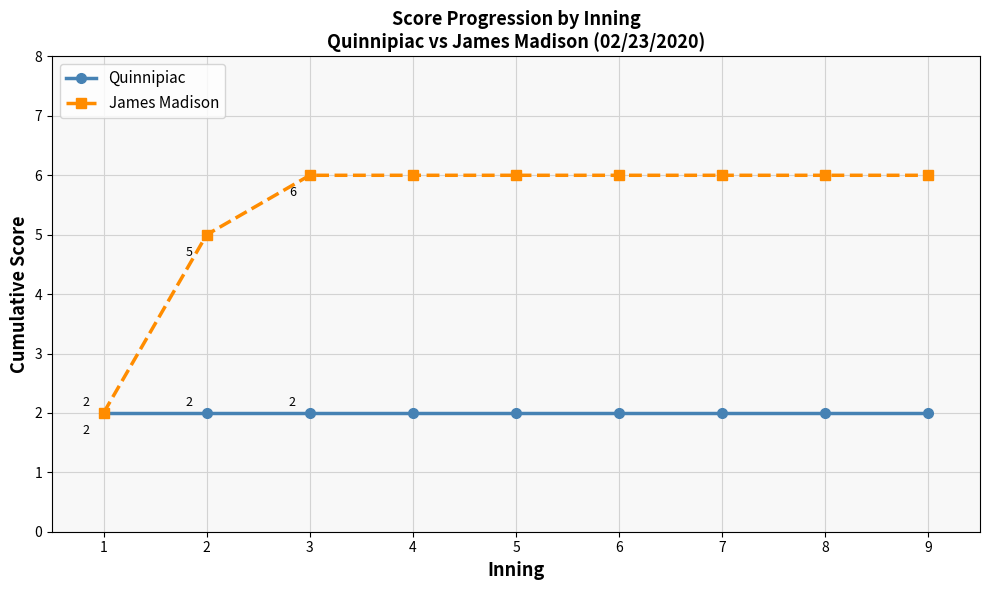

What is the smallest value displayed?

2